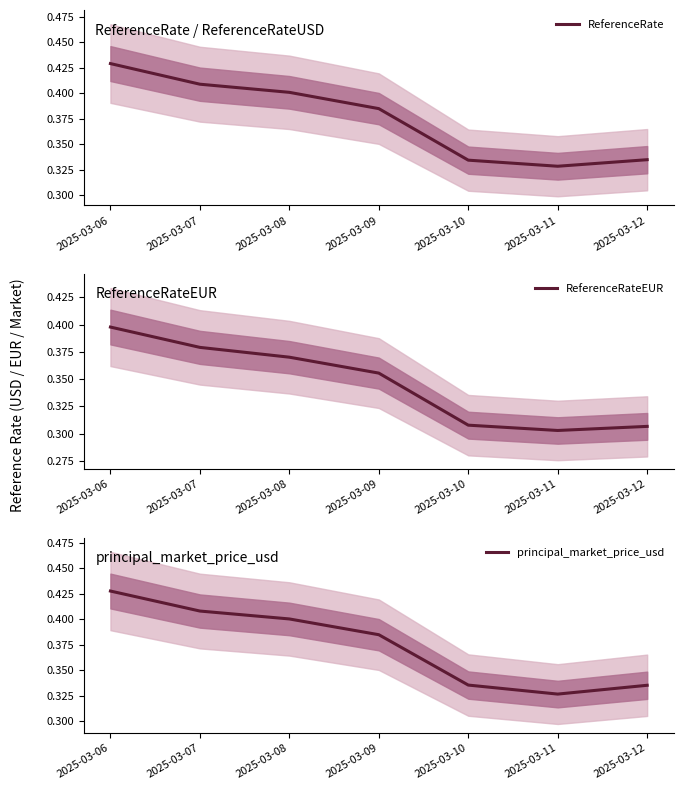

How many interior local valleys does the ReferenceRate series have?

1